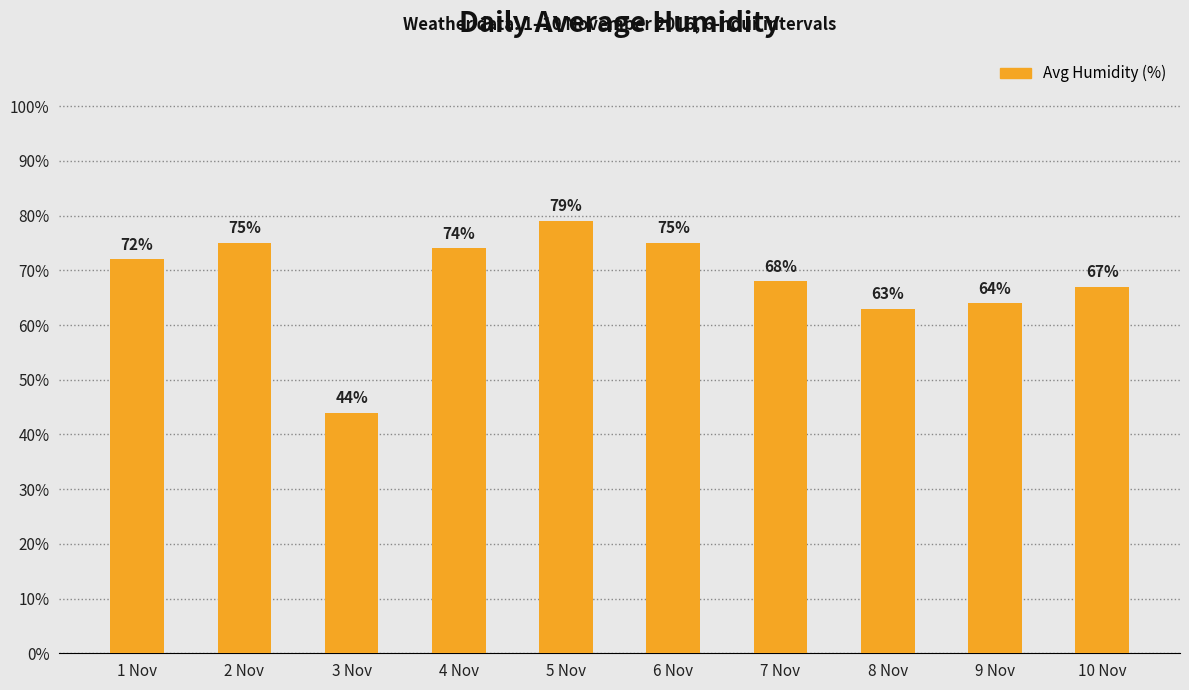

Does the chart contain any negative values?

No